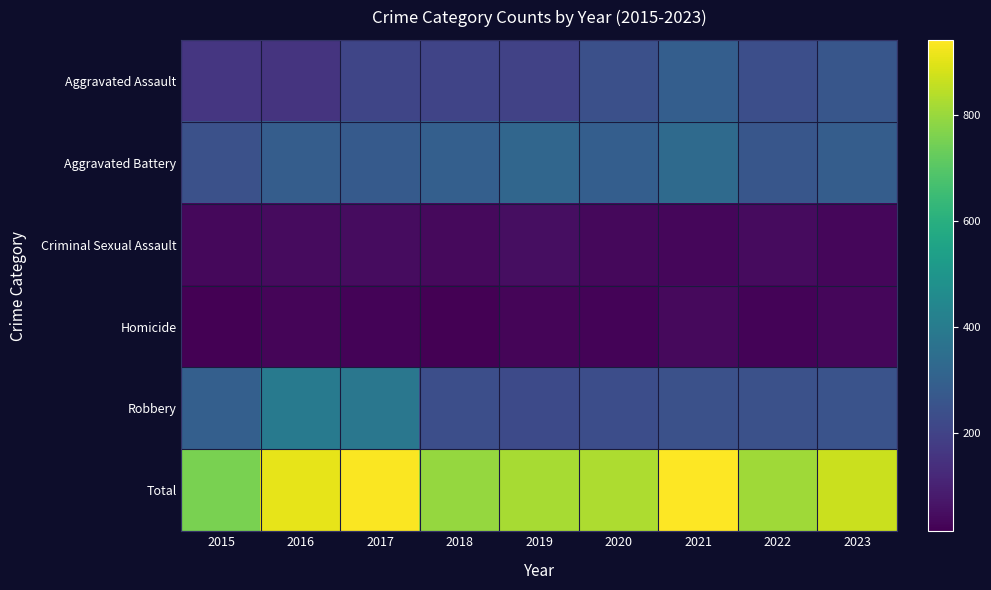

Reading left to right, extract all data points from this chart.

Aggravated Assault: 2015=160	2016=154	2017=207	2018=206	2019=197	2020=242	2021=292	2022=239	2023=261
Aggravated Battery: 2015=246	2016=288	2017=277	2018=296	2019=321	2020=293	2021=336	2022=263	2023=289
Criminal Sexual Assault: 2015=34	2016=43	2017=47	2018=40	2019=51	2020=36	2021=32	2022=41	2023=32
Homicide: 2015=17	2016=29	2017=24	2018=15	2019=27	2020=24	2021=37	2022=23	2023=31
Robbery: 2015=297	2016=394	2017=381	2018=237	2019=224	2020=233	2021=244	2022=243	2023=253
Total: 2015=754	2016=908	2017=936	2018=794	2019=820	2020=828	2021=941	2022=809	2023=866